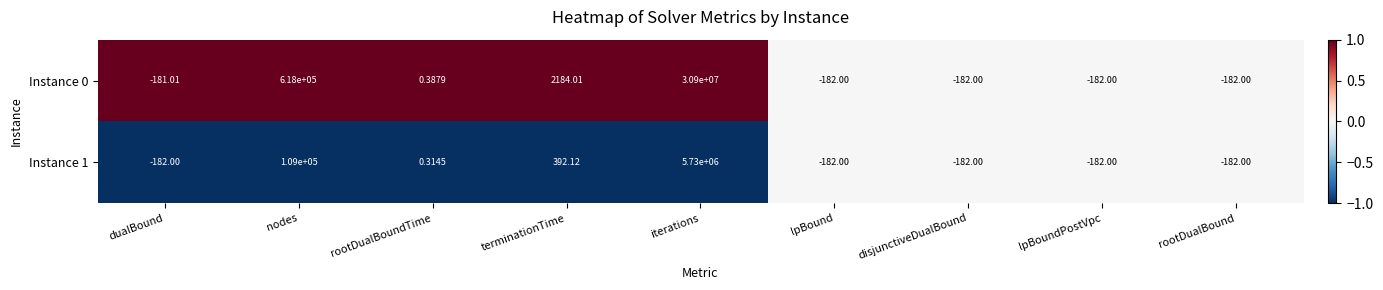

Rank the series by their average value, from highest to lowest.

Instance 0, Instance 1